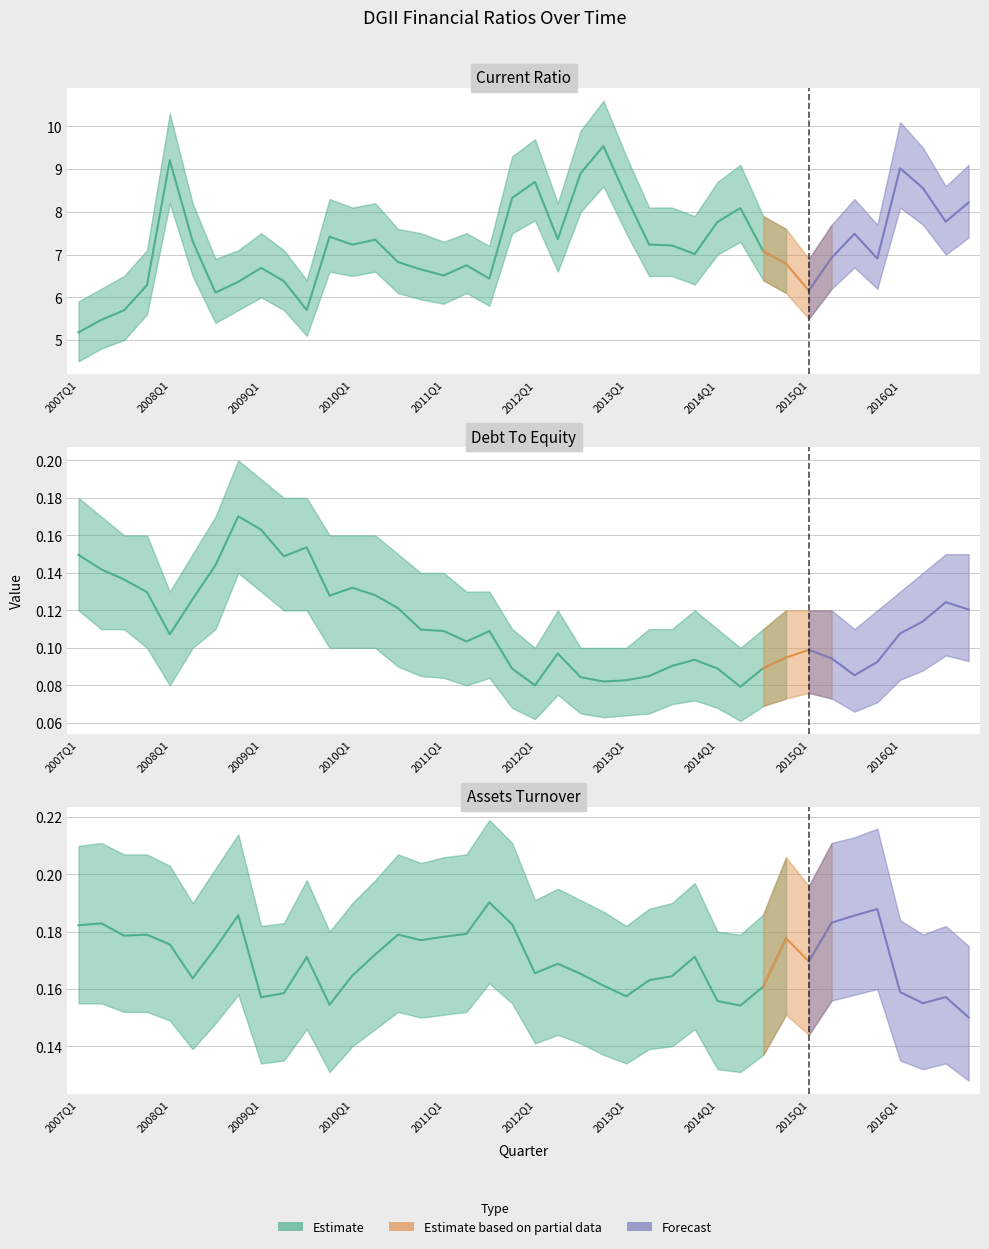

At which label is DebtToEquity closest to 0?

2014Q2